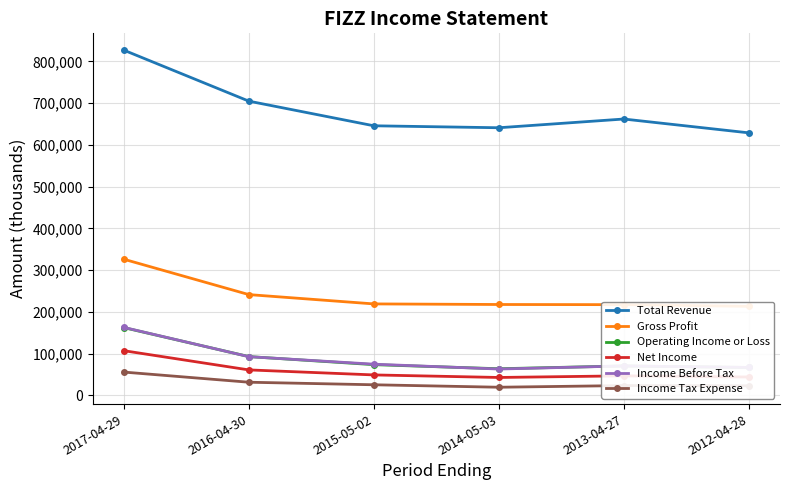

True or false: Income Tax Expense has a value of 22900 at 2012-04-28.

True